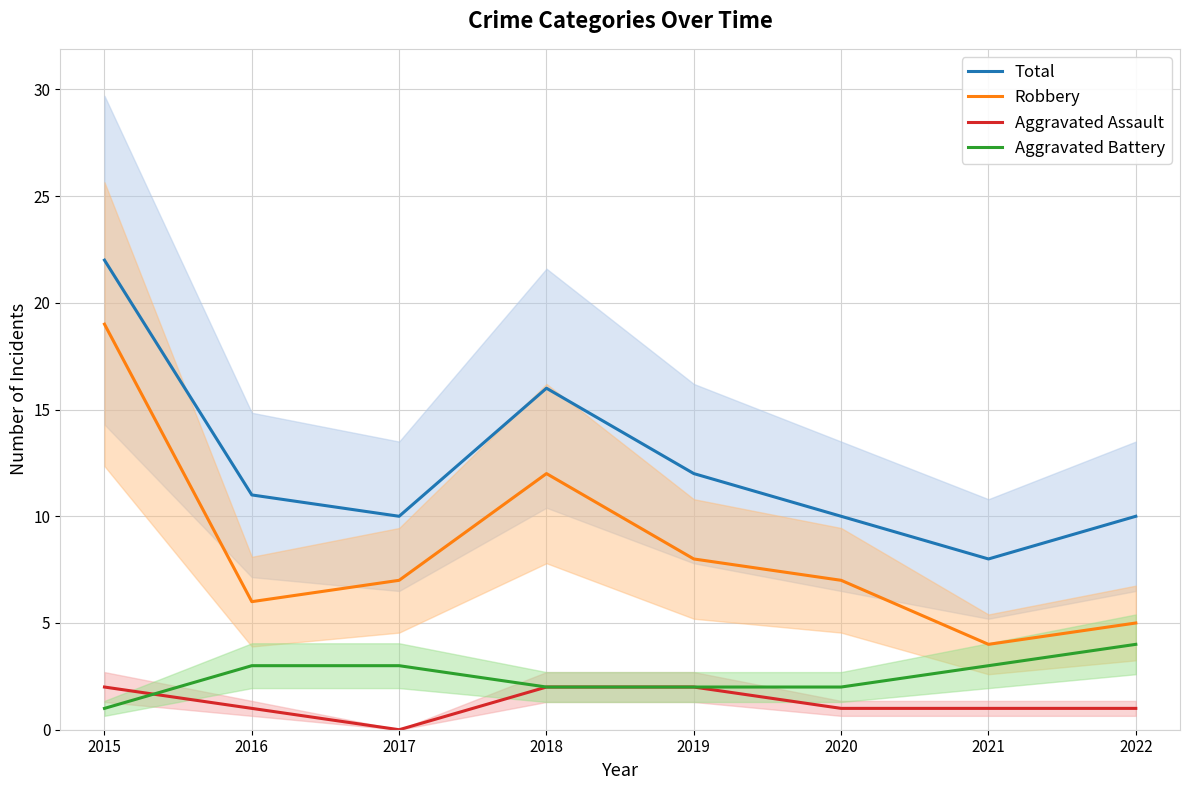

Is it true that Aggravated Battery equals 3 at 2021?

True